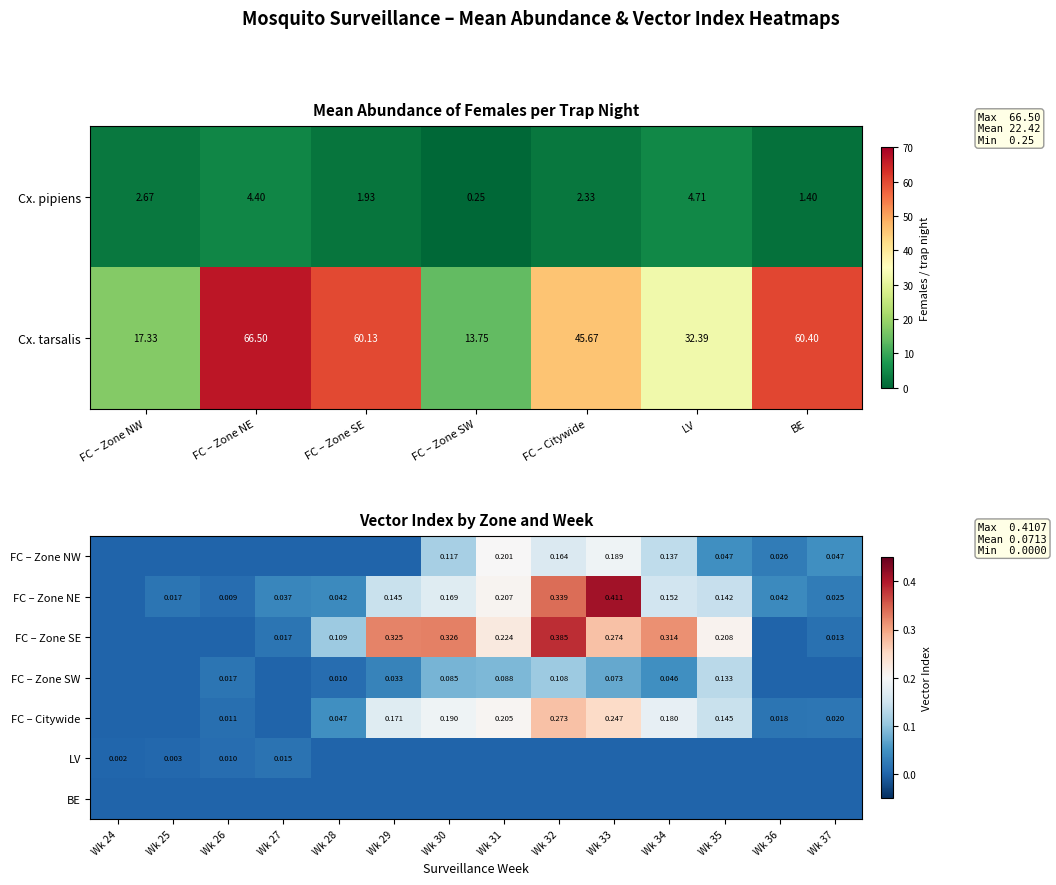

Where is Cx. tarsalis nearest to the value 40?

FC – Citywide